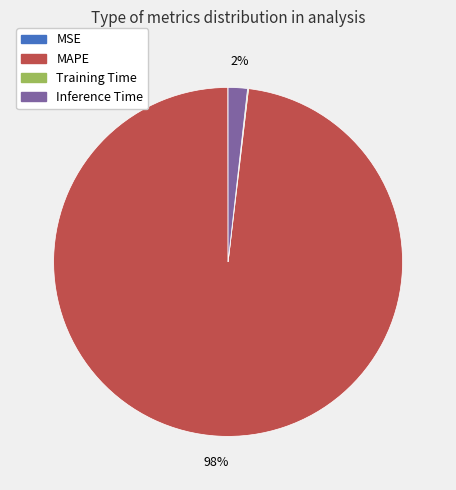

What is the majority slice?

MAPE